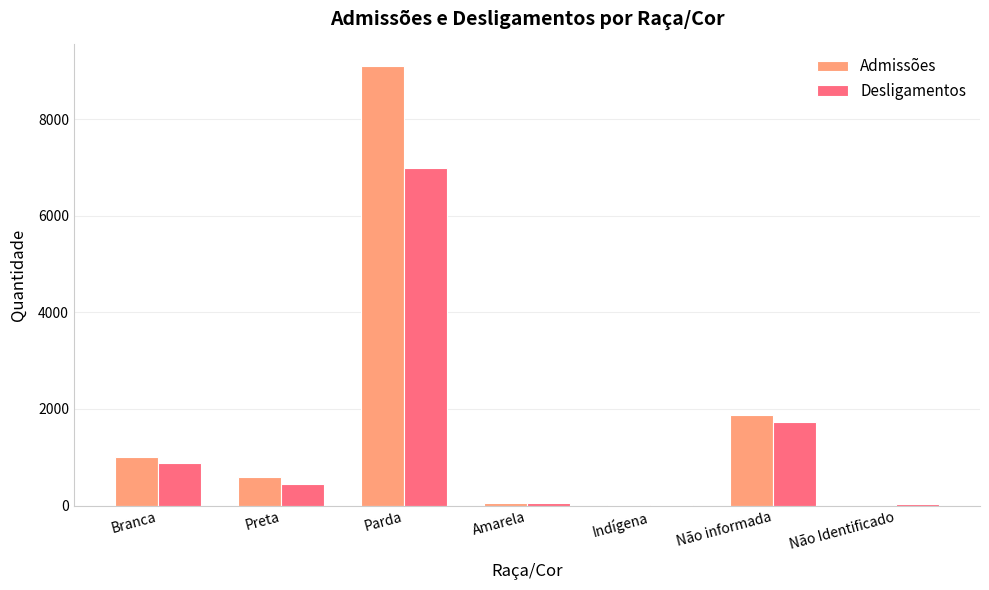

Are the bars horizontal?

No